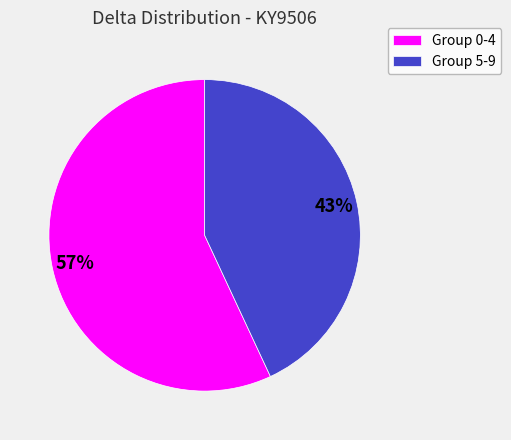

Between Group 0-4 and Group 5-9, which is larger?

Group 0-4